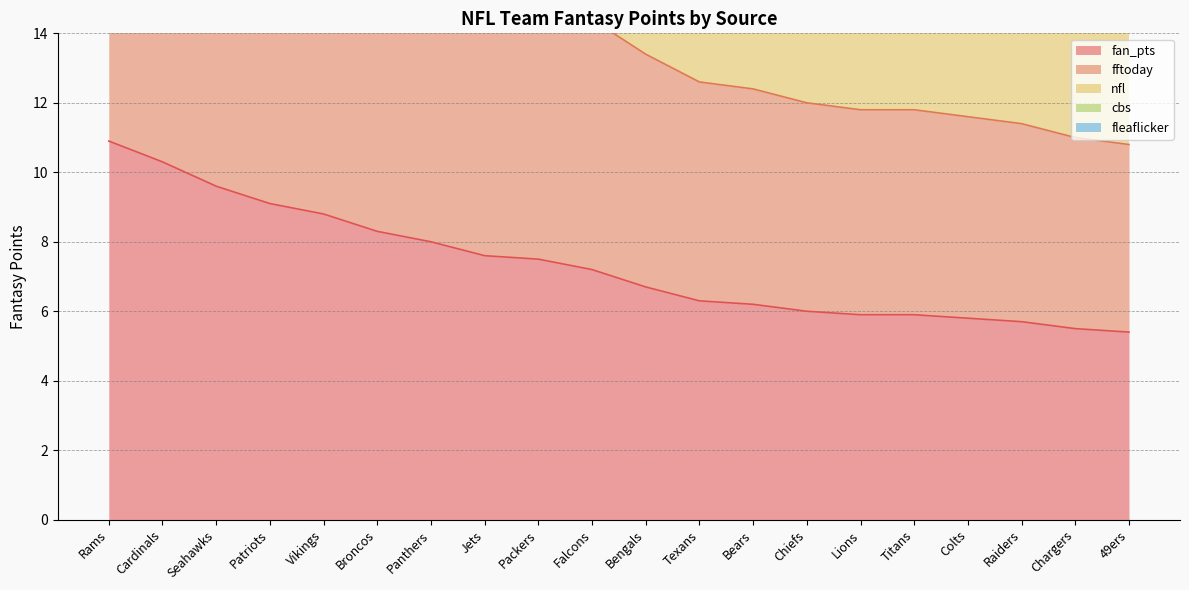

Which series has the widest spread of values?

fleaflicker